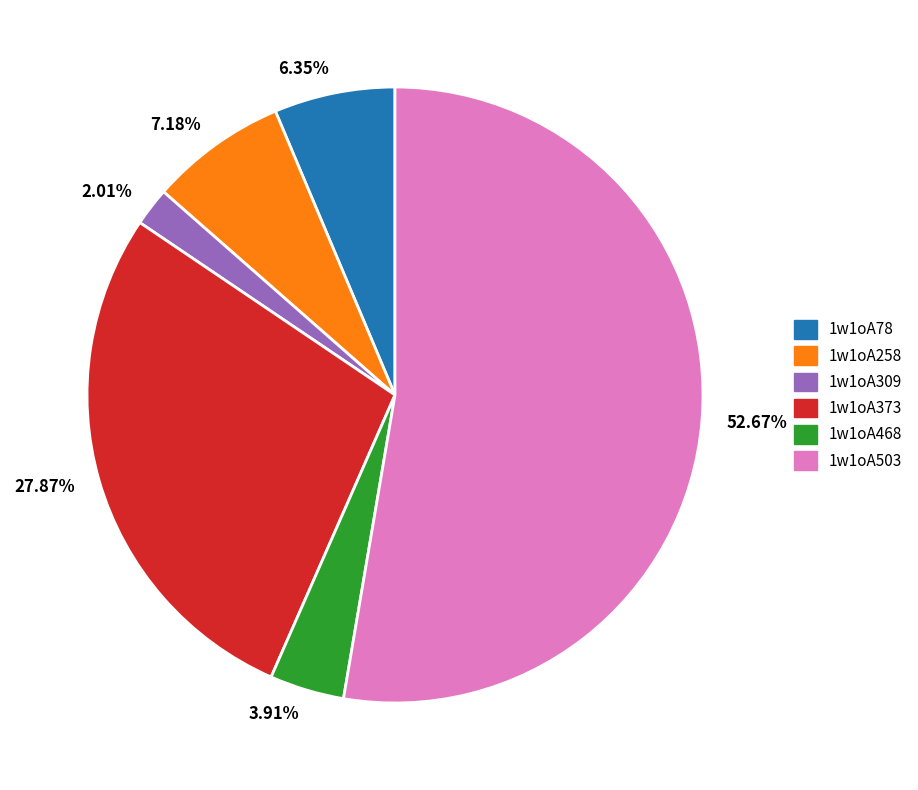

Which category accounts for the majority?

1w1oA503